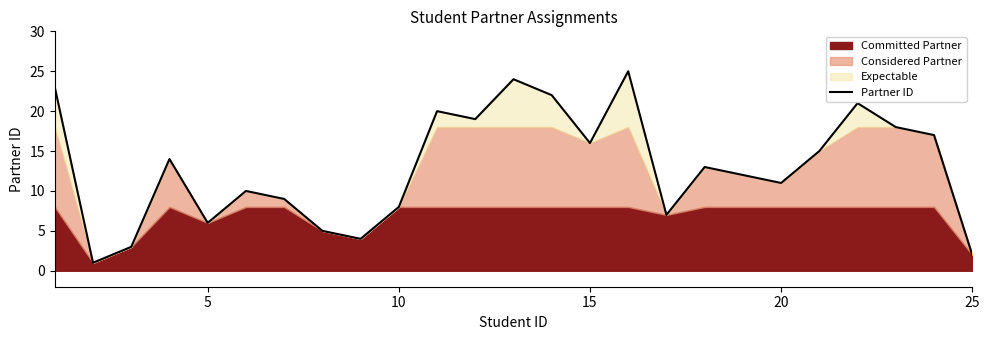

How many lines are shown in the chart?

1